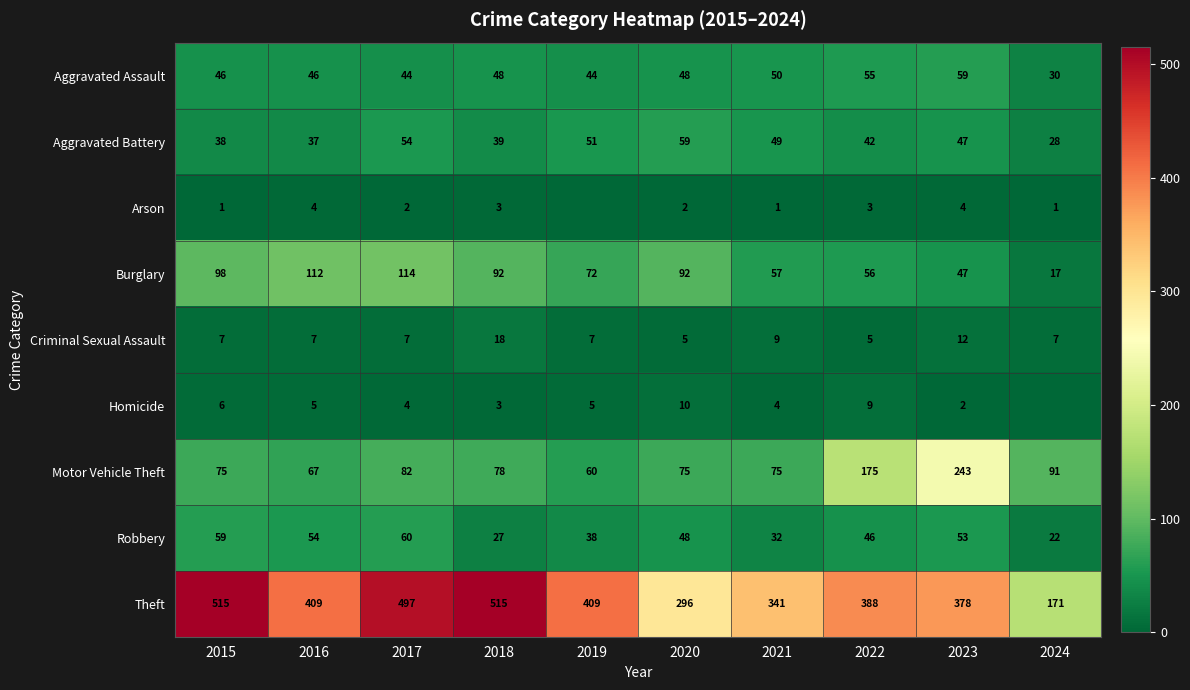

At how many categories does at least one series exceed 95?

10